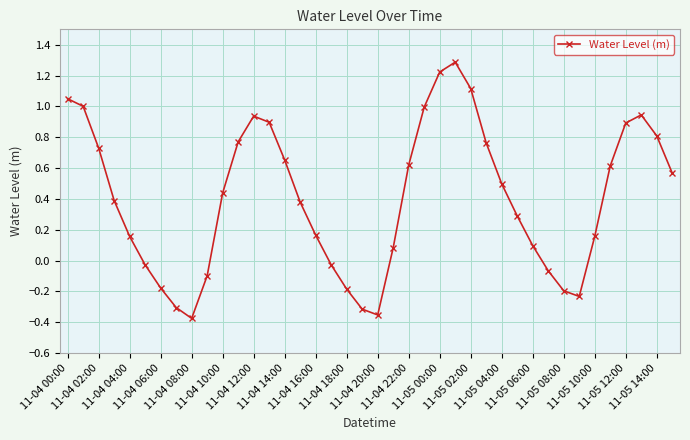

How many values are below 0?

12